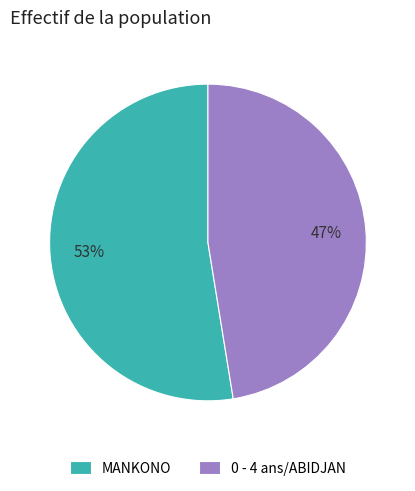

Which slice is the largest?

MANKONO